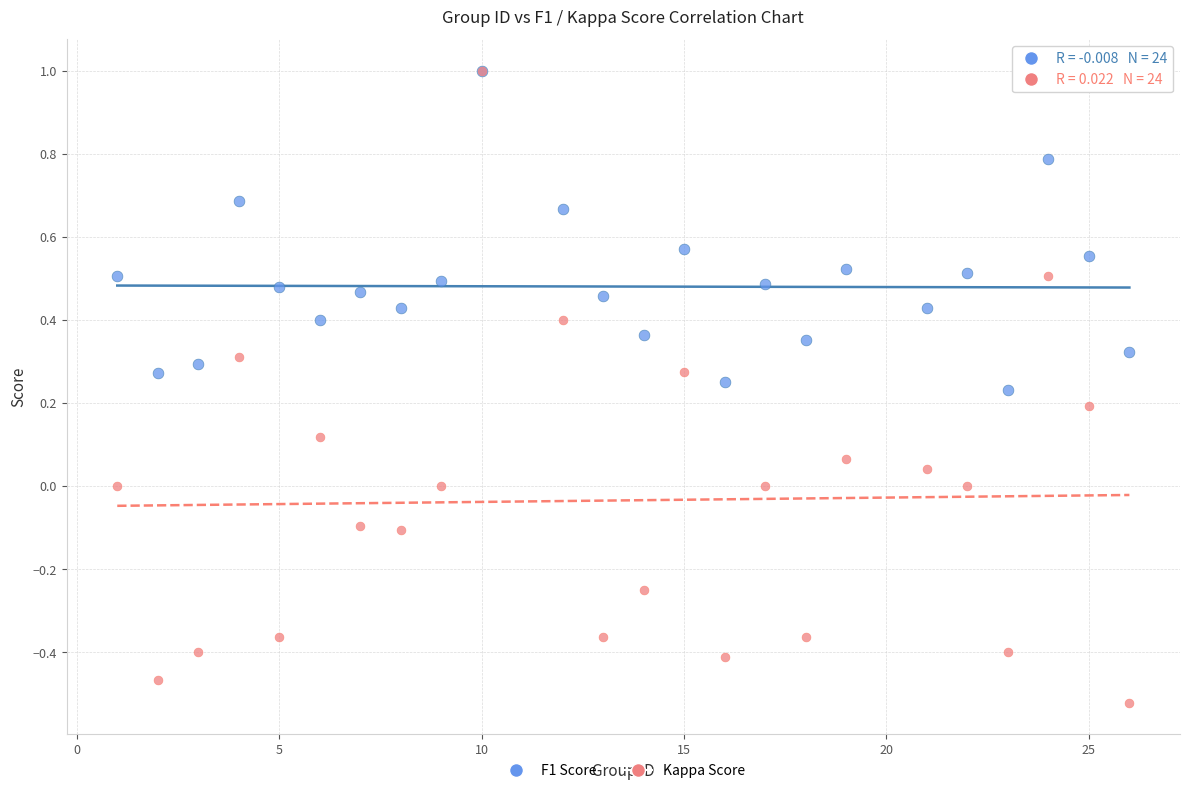

Which series contains the lowest Y value?

Kappa Score